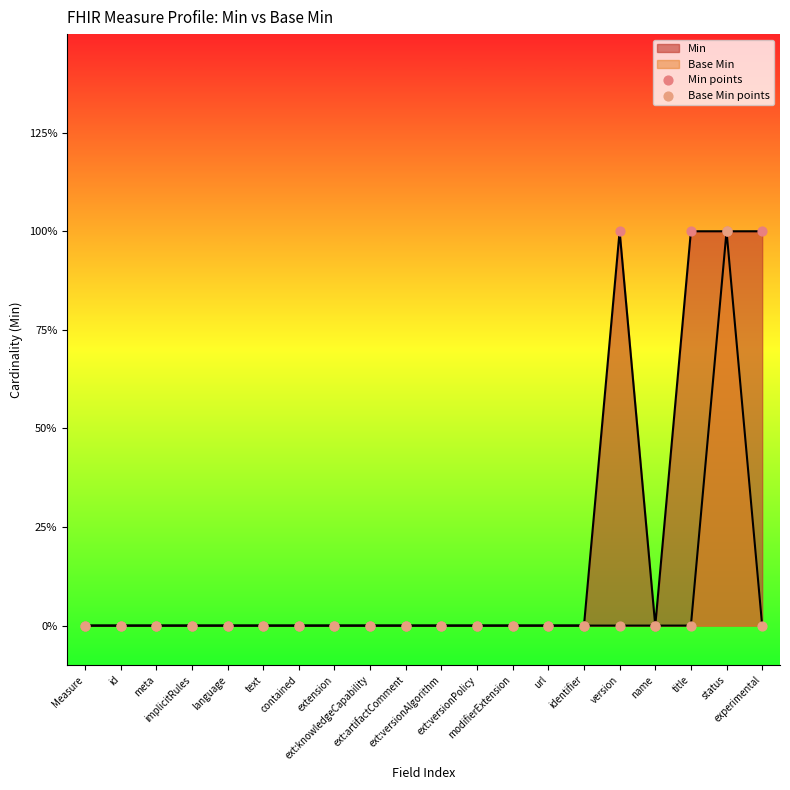

What is the total value across all series at status?

2